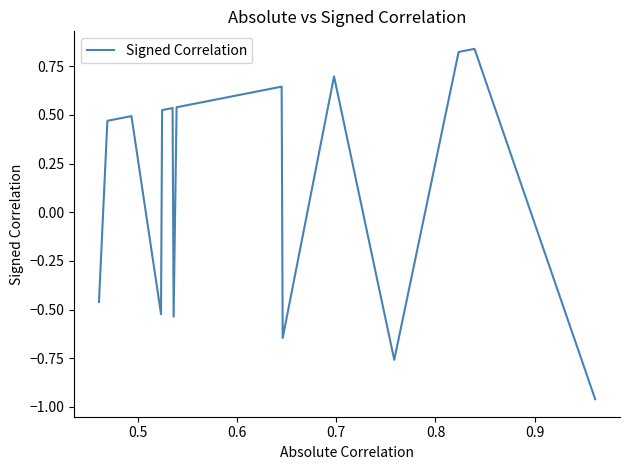

What is the difference between the maximum and minimum values?

1.8